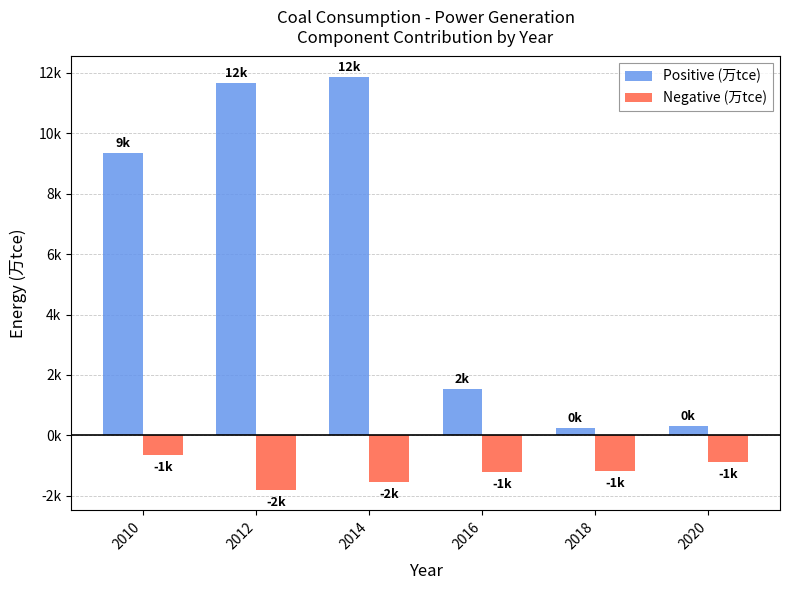

True or false: Negative (万tce) has a value of -1753.0 at 2016.

False